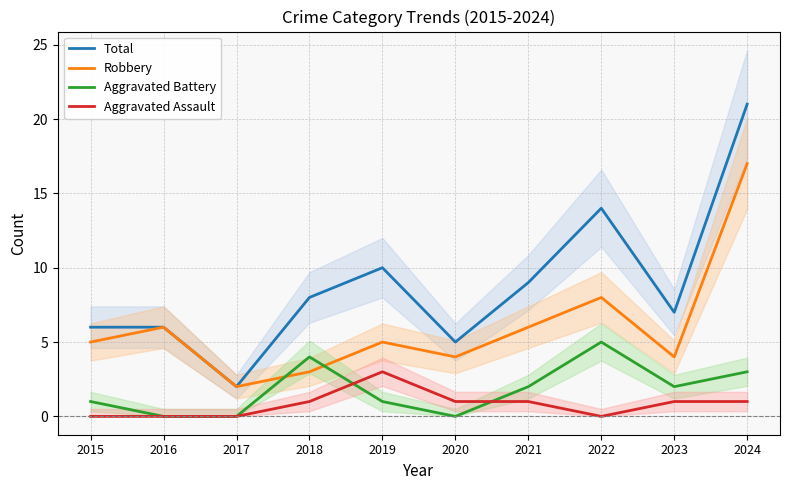

What is the value of the Aggravated Battery point at the 8th from the left?

5